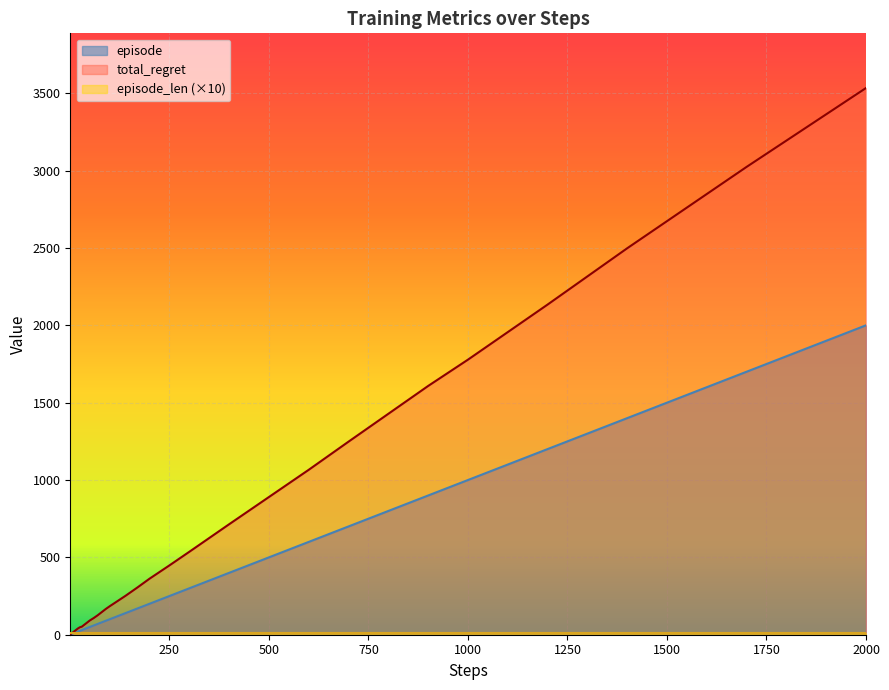

Which label corresponds to the largest value in the chart?

2000